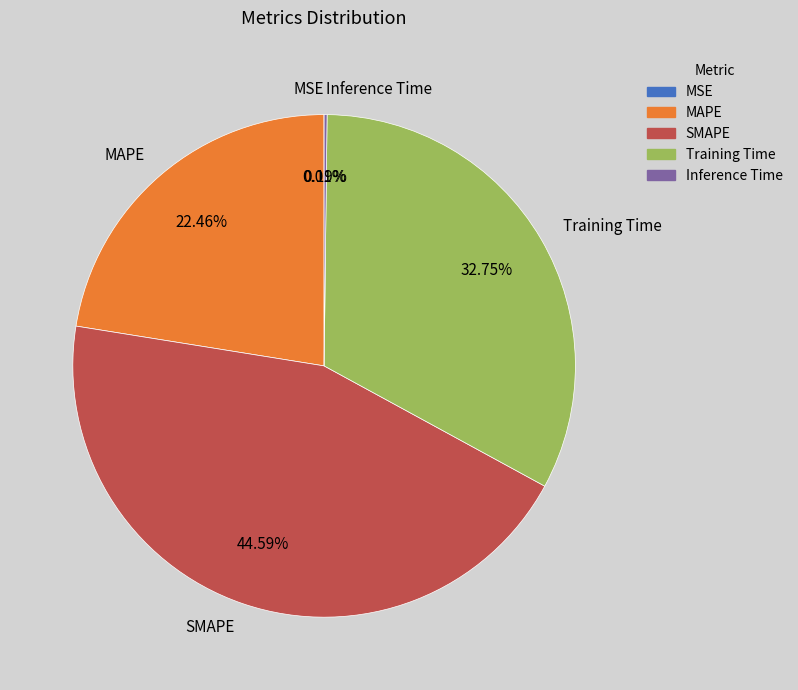

Which slice is the largest?

SMAPE